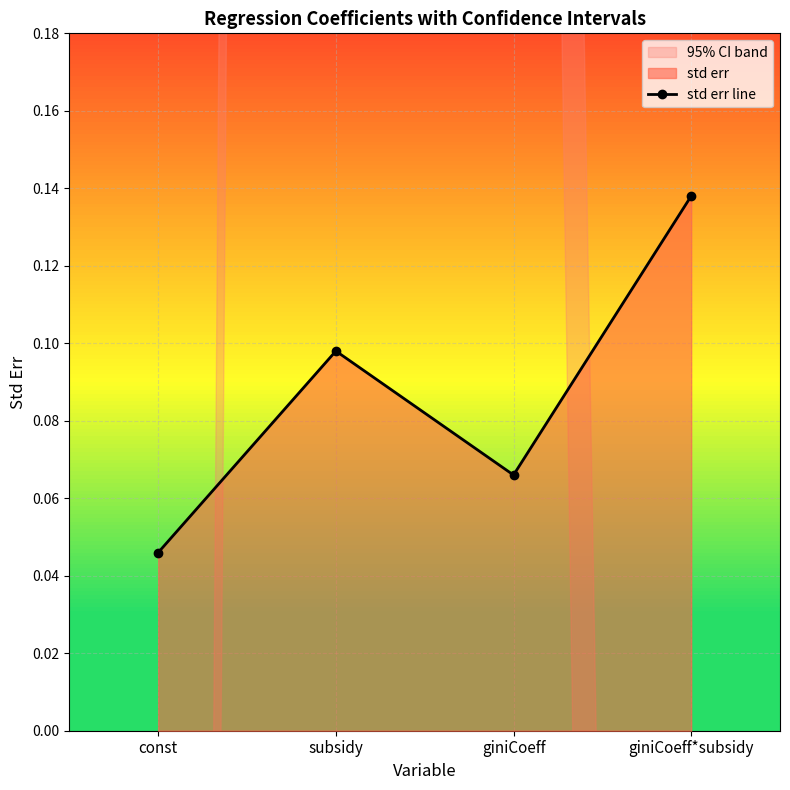

Is it true that the value at giniCoeff is 0.1?

True